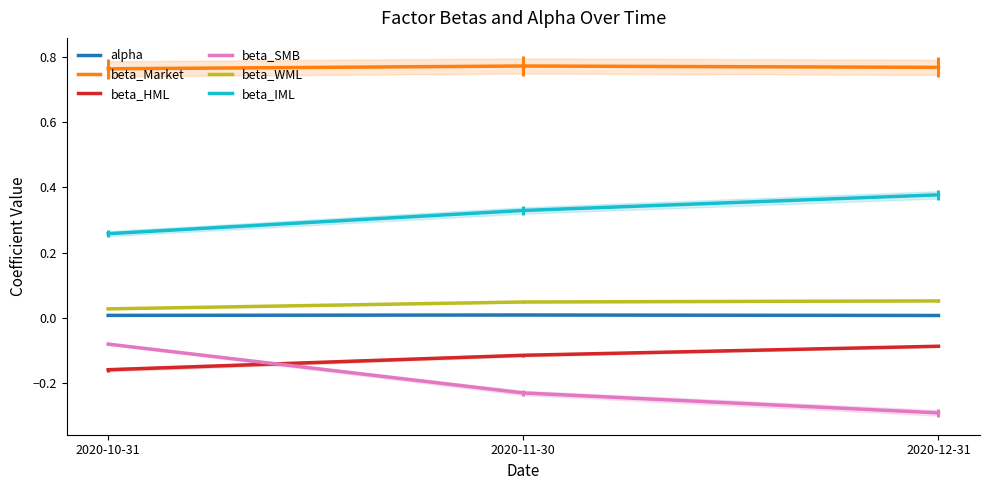

What position from the right is 2020-12-31?

1